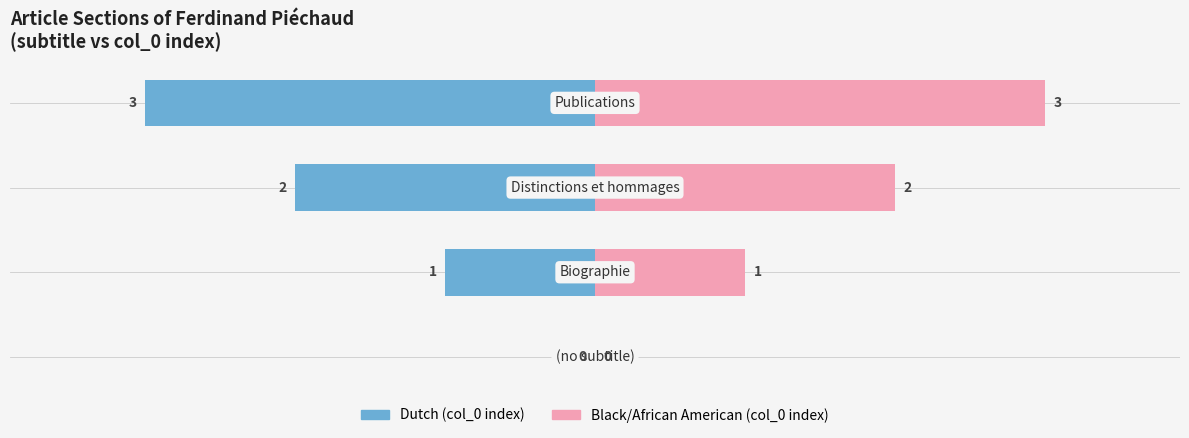

How many data points in Black/African American are less than 2?

2